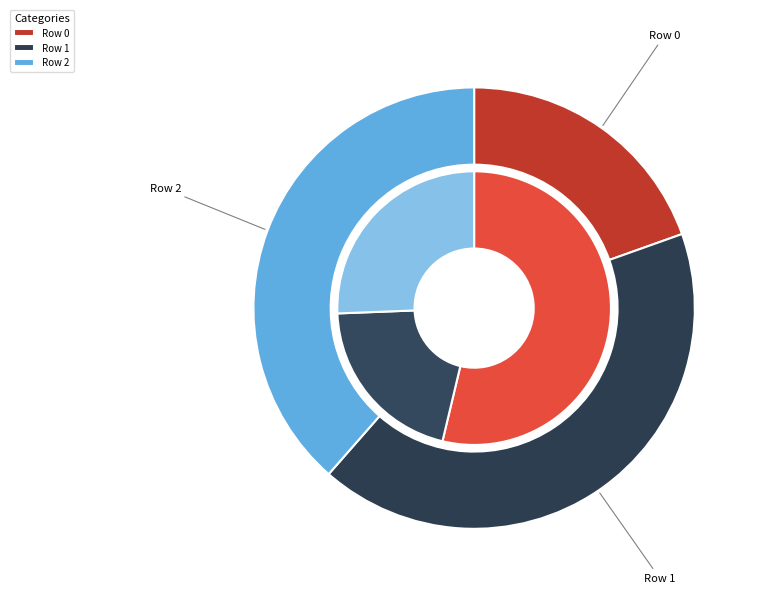

How many segments does this pie chart have?

3